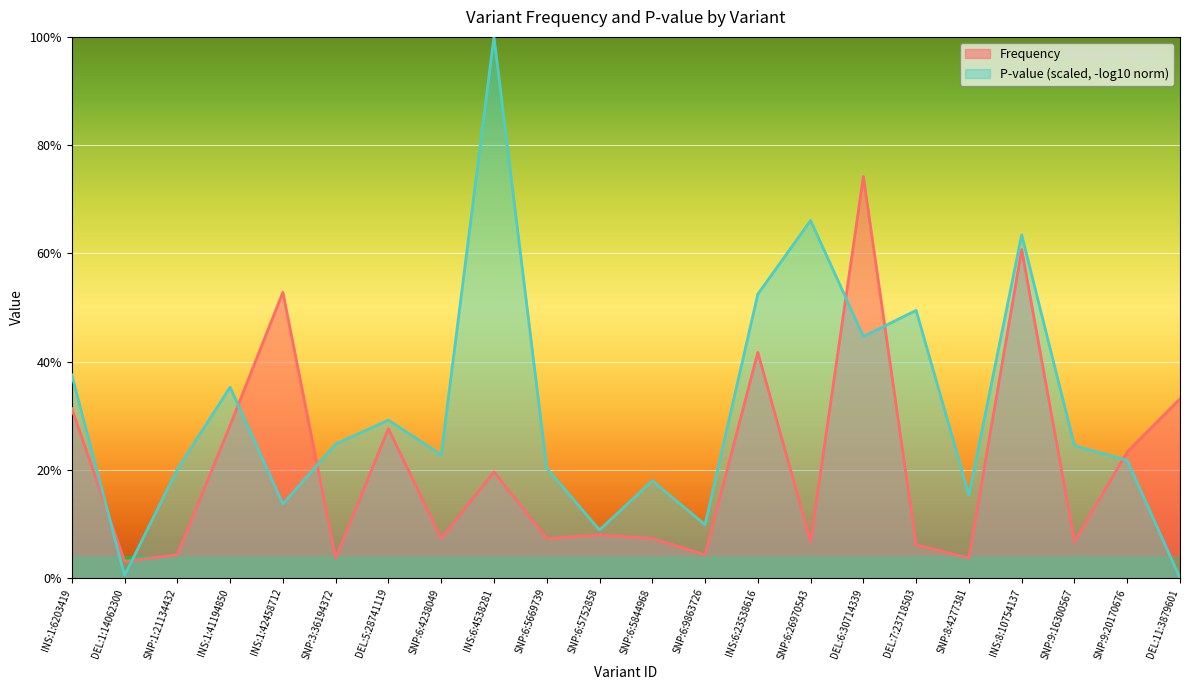

Does the chart display data point markers on the line(s)?

No